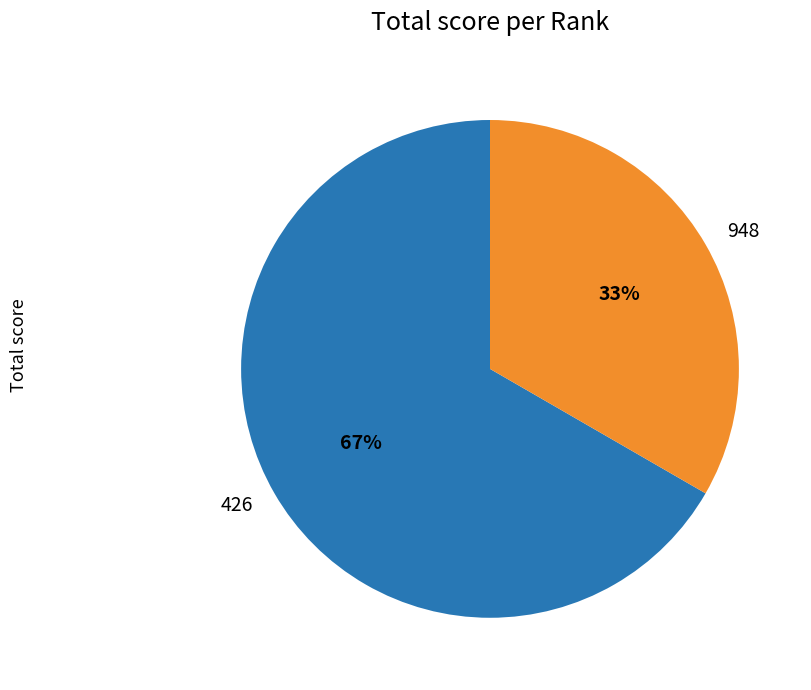

The 426 slice represents 53% of the pie. True or false?

False